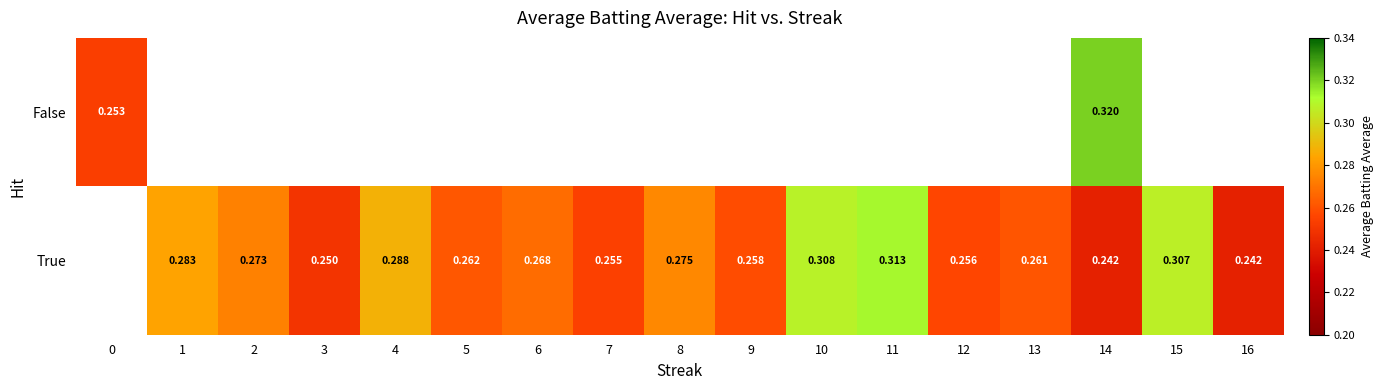

What is the minimum value for False?

0.3